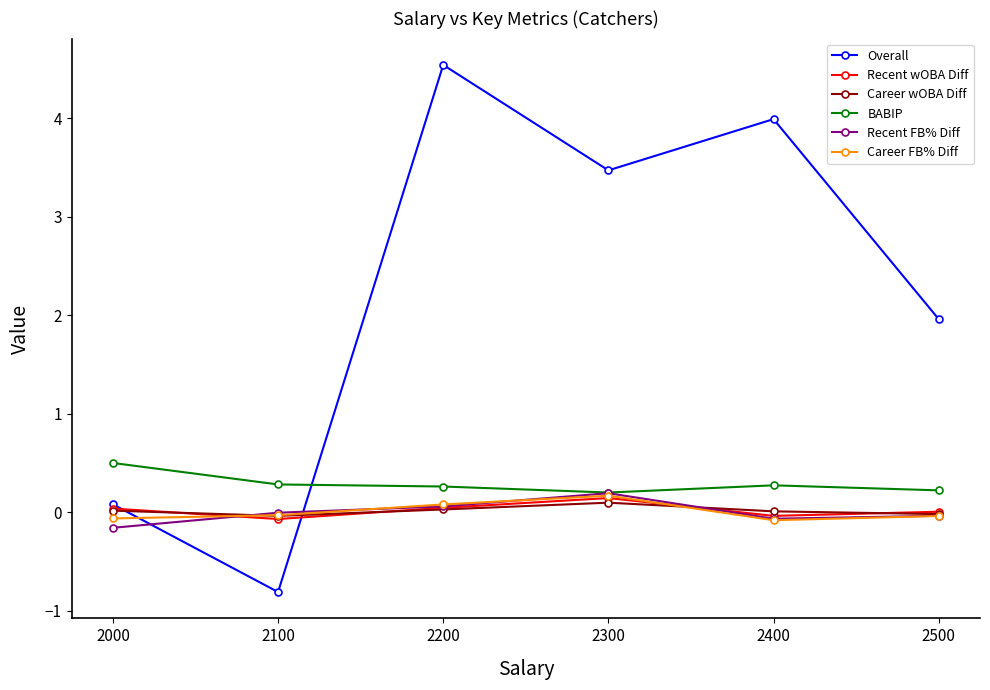

Is it true that Recent wOBA Diff equals -0.1 at 2100?

True